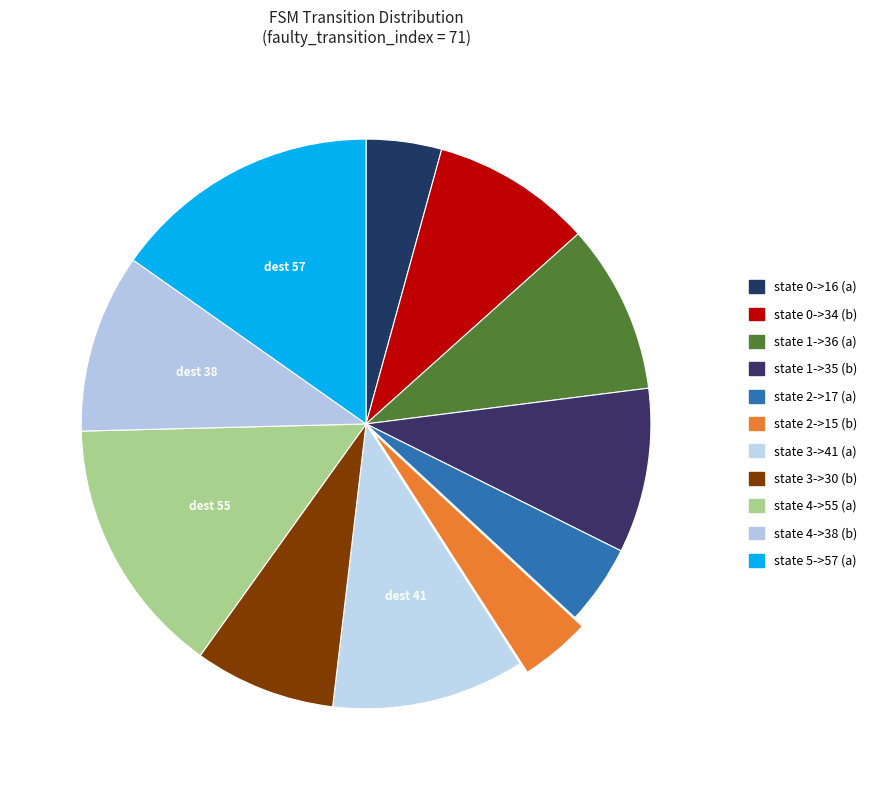

Count the number of slices in the pie.

11